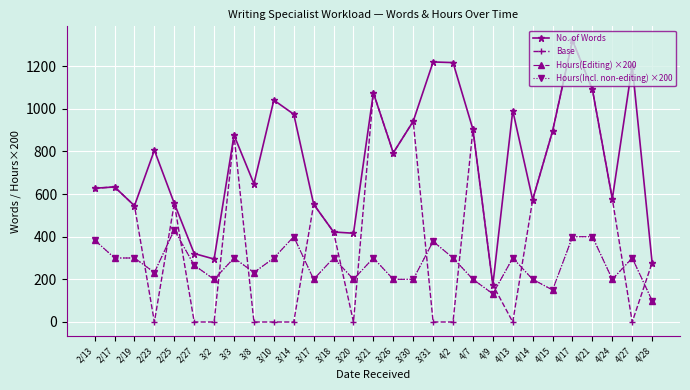

The Hours(Editing) ×200 series shows 300.0 at 3/21. True or false?

True